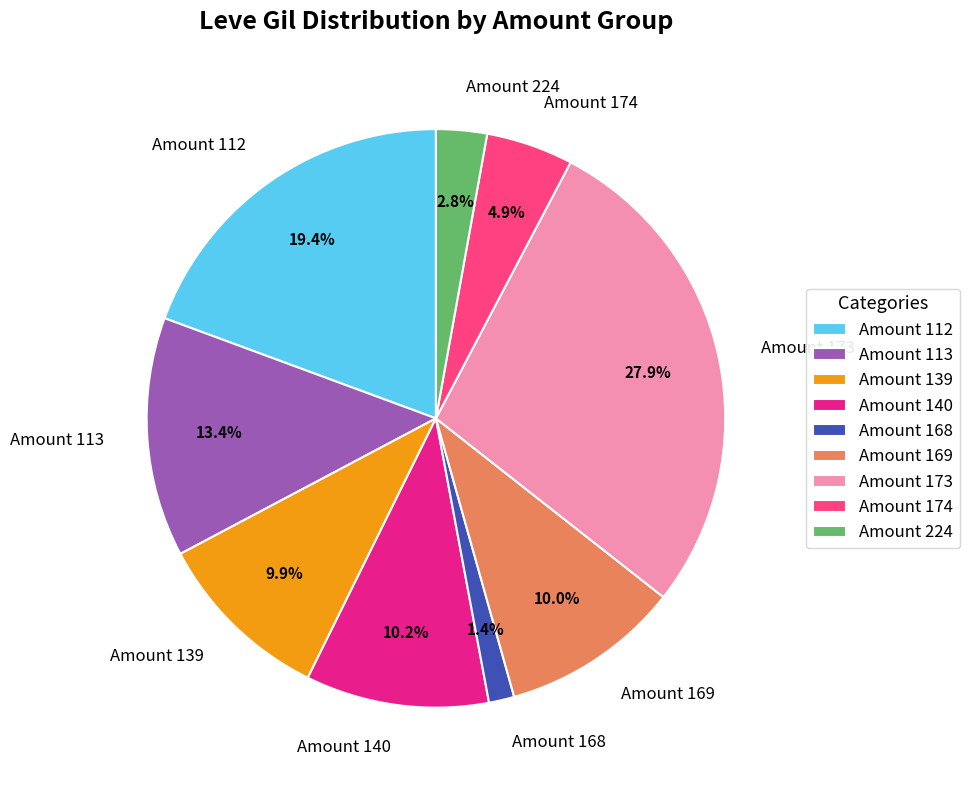

Between Amount 112 and Amount 169, which is larger?

Amount 112